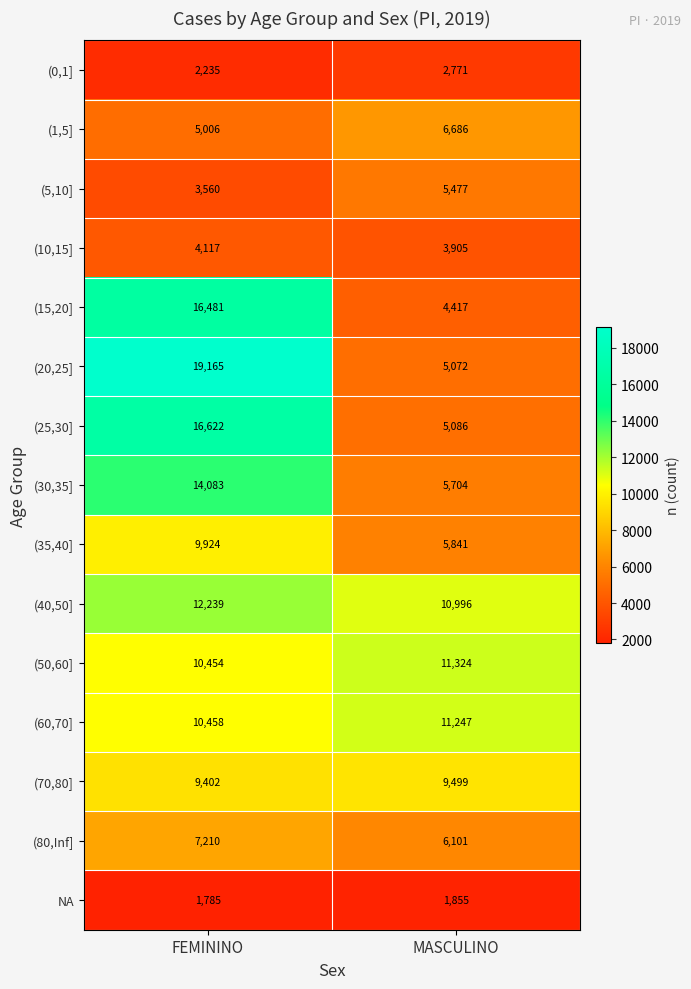

What is the spread (max minus min) of values at MASCULINO?

9469